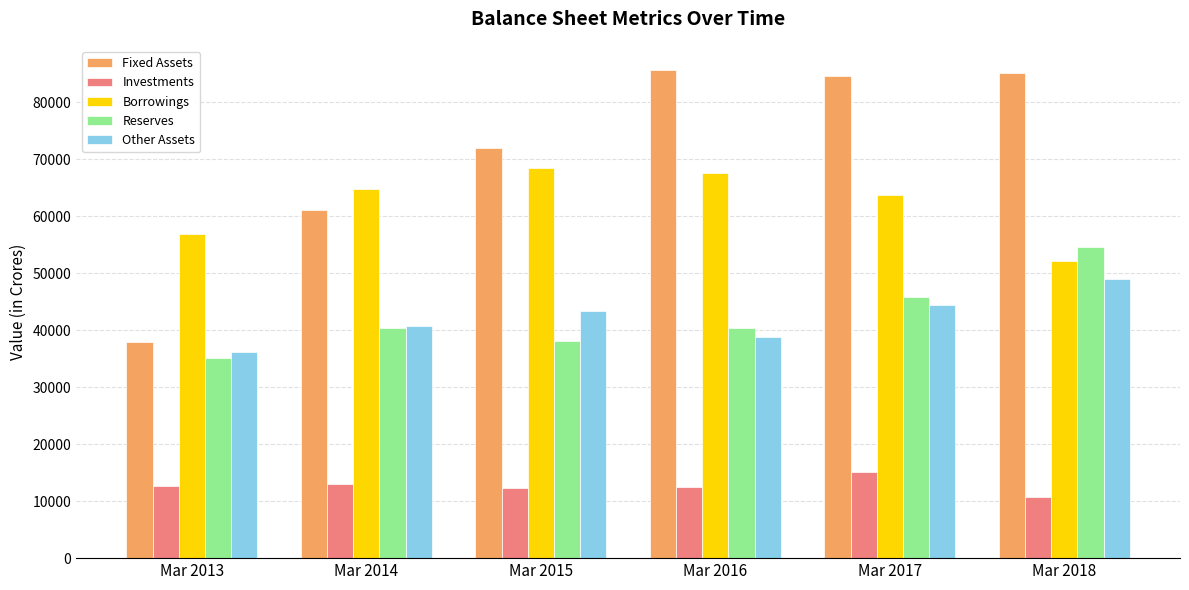

What is the value of the Investments bar at the 4th from the left?

12463